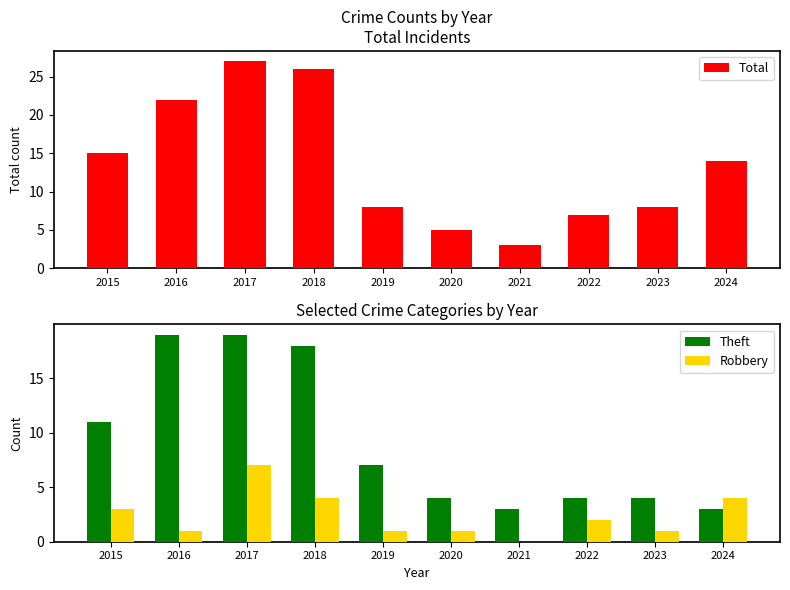

What is the greatest value displayed?

27